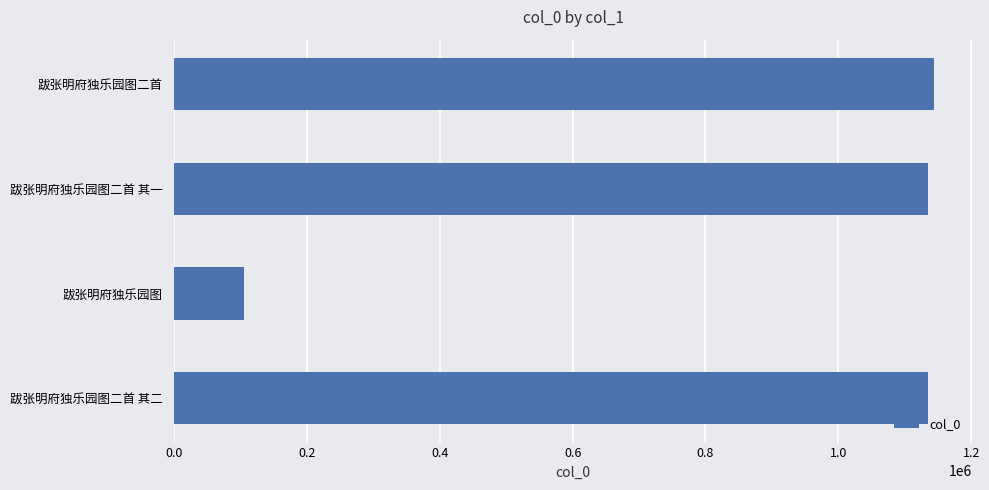

What is the ratio of the value at 跋张明府独乐园图二首 其一 to the value at 跋张明府独乐园图二首 其二?

1.0